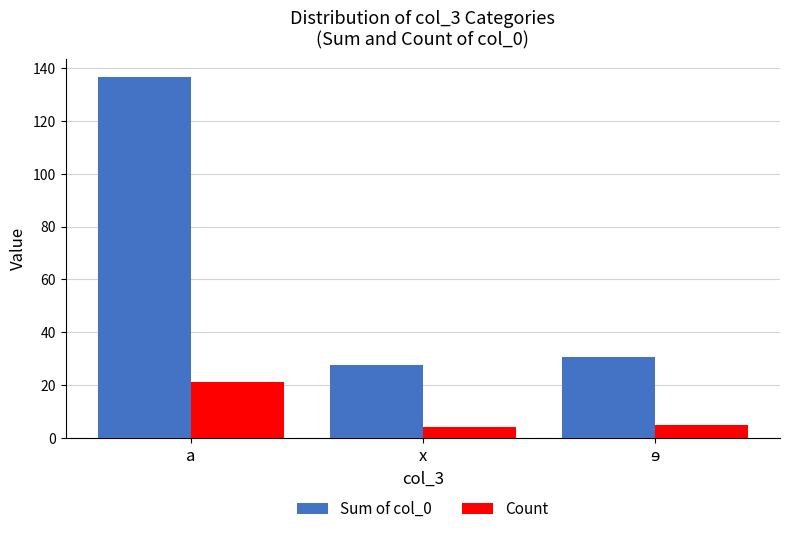

How many values in the Sum of col_0 series are below 30?

1